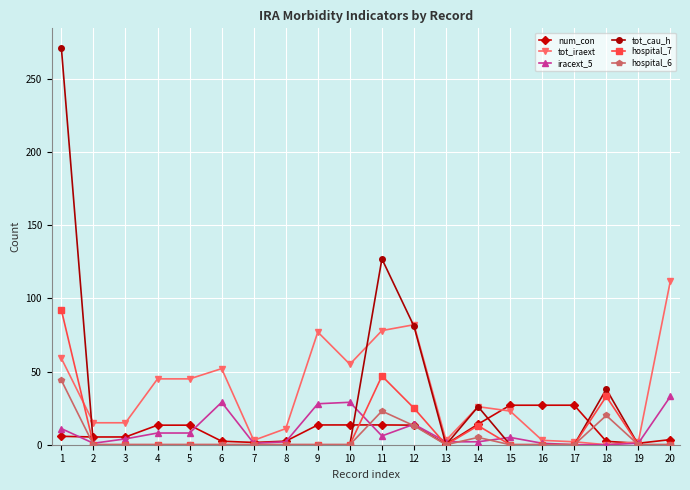

Which series changed the most between 8 and 17?

num_con